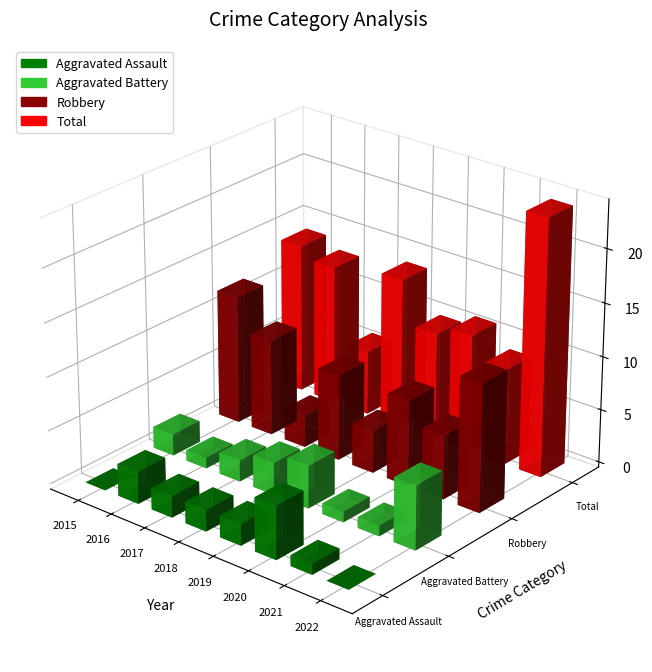

Rank the series at 2020 from lowest to highest value.

Aggravated Battery, Aggravated Assault, Robbery, Total